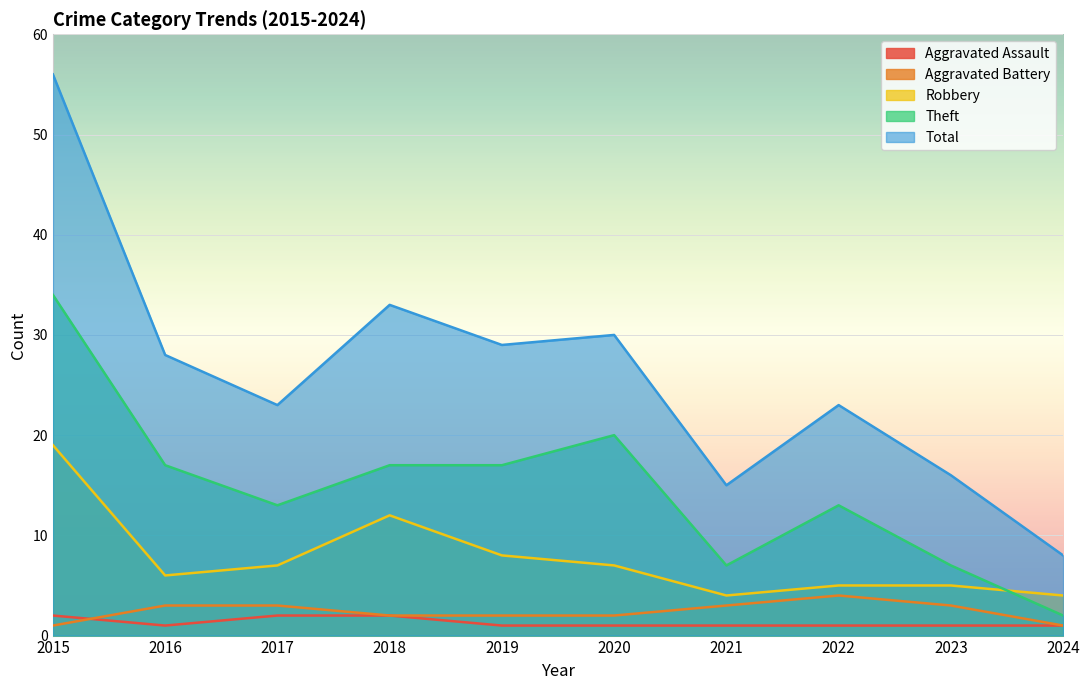

What is the total value across all series at 2018?

66